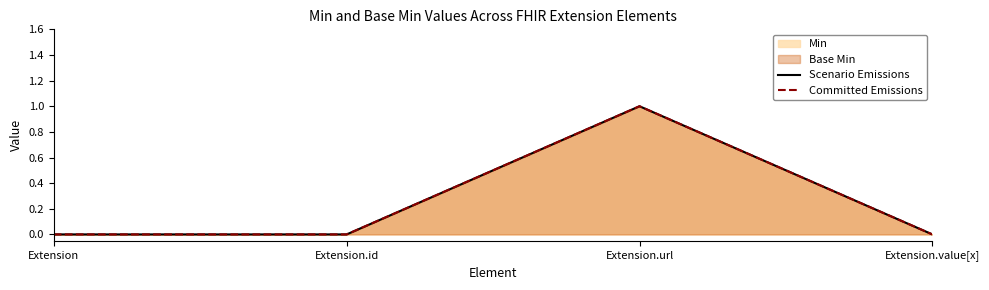

At which category is the sum across all series the highest?

Extension.url